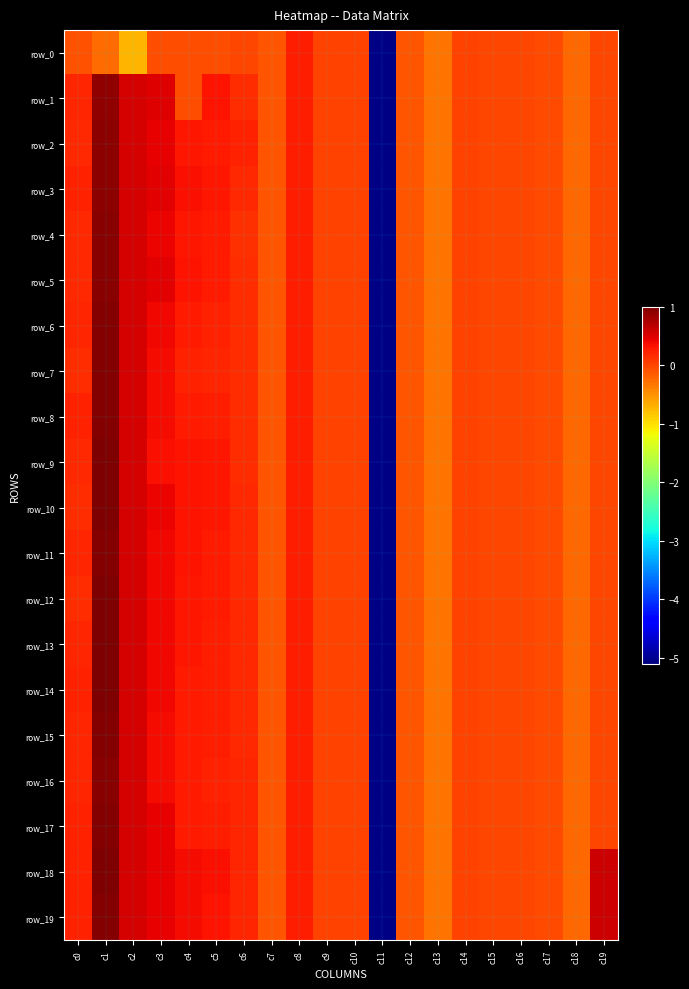

How many distinct data groups are displayed?

20